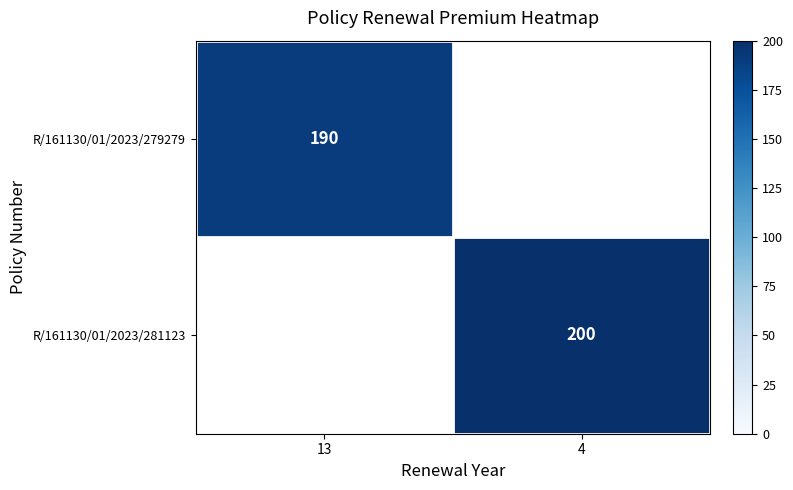

The R/161130/01/2023/281123 series shows 200 at 4. True or false?

True